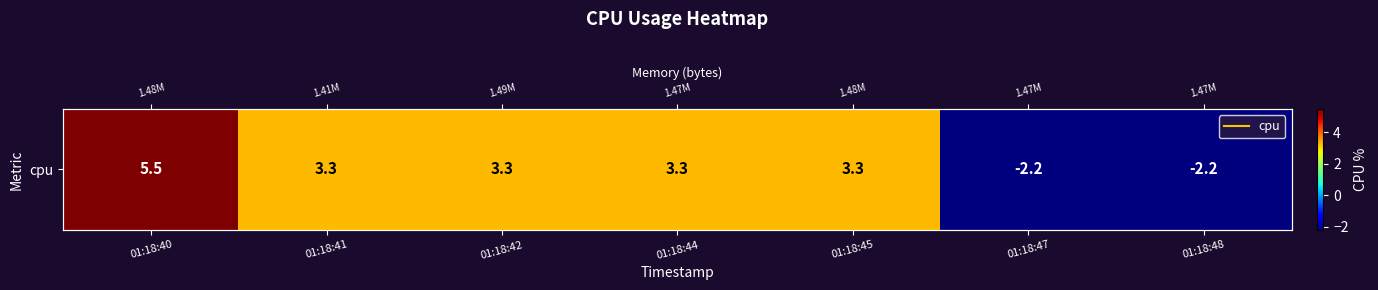

What is the average value?

2.0